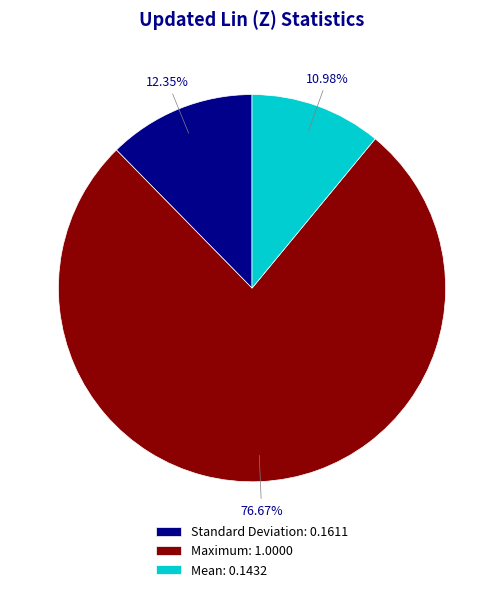

To the nearest percent, what is the average slice percentage?

33%